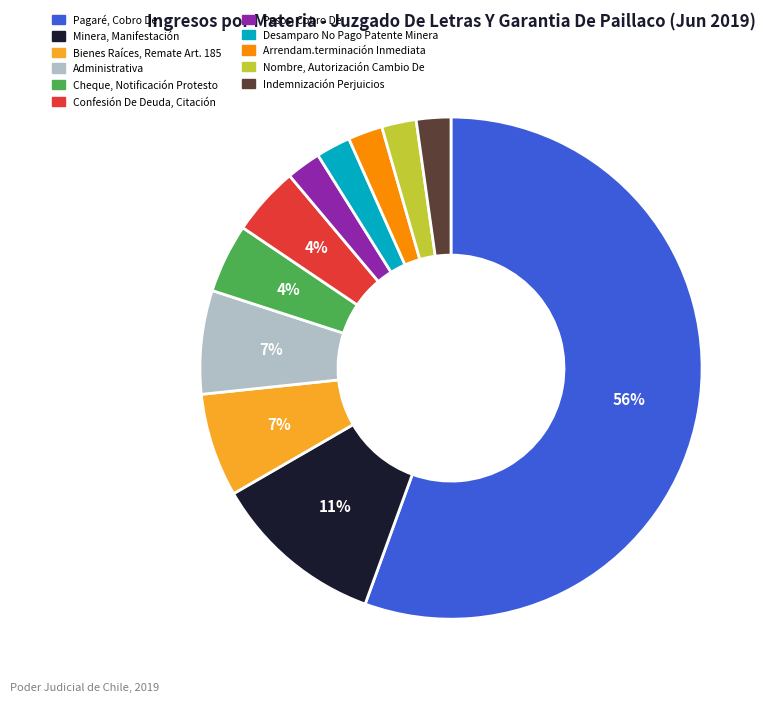

True or false: Desamparo No Pago Patente Minera accounts for 17% of the total.

False